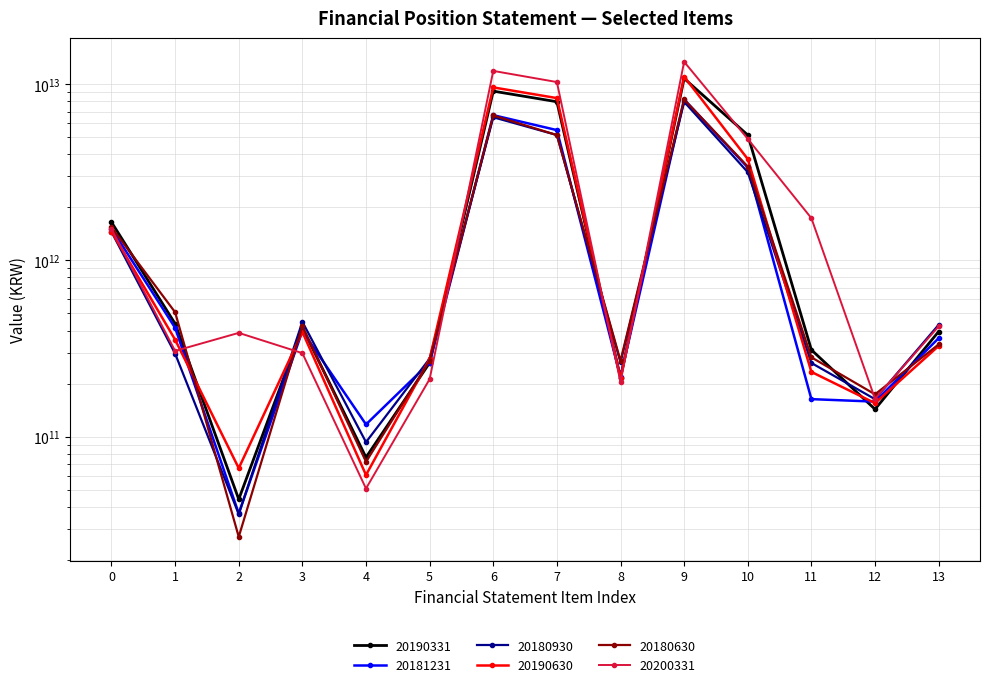

Reading left to right, extract all data points from this chart.

20190331: 1648139885939	437275336632	44054158631	415334509974	76186046212	262292303318	9139225702227	7957051797177	215828001755	10787365588166	5148113059204	310538940000	142924198428	394475541443
20181231: 1513648389656	414253696990	36585630070	397416690497	117164097765	262653757840	6677456180545	5491680210609	217842931701	8191104570201	3369265577072	163088940000	157887596140	361911253995
20180930: 1453007497106	295714559160	36263339016	448125990008	92966228277	277019551103	6496263715684	5149682426330	263718016835	7949271212790	3168128466205	261666913704	163017184940	430946857147
20190630: 1457540983962	354833262100	66139228390	392511683587	60484887313	275535810986	9596797443638	8345158866086	214174602431	11054338427600	3760863418351	232788940000	154808653942	326853637117
20180630: 1541423884387	507777755782	26967380468	423331530304	71953157674	269603777932	6651685168075	5145829120204	268972813654	8193109052462	3410333241305	281643440277	173676526066	333512994044
20200331: 1508466674224	306301449663	387786413577	297563382255	50686065236	211890856281	11905882132895	10292164765747	203906123450	13414348807119	4895169851671	1736498967300	164003059091	421907789183